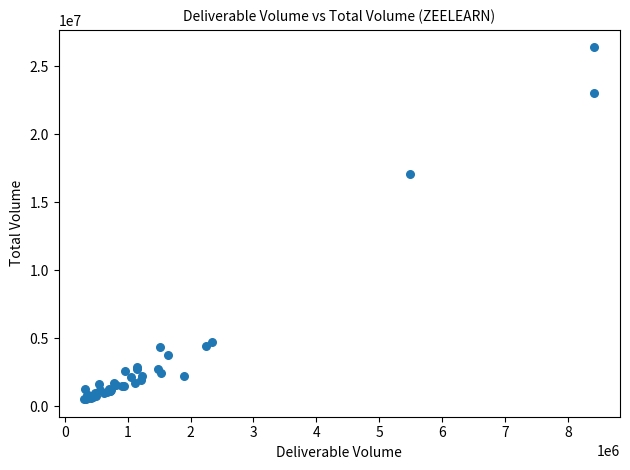

What Y value in the scatter plot is closest to 13440824?

17076409